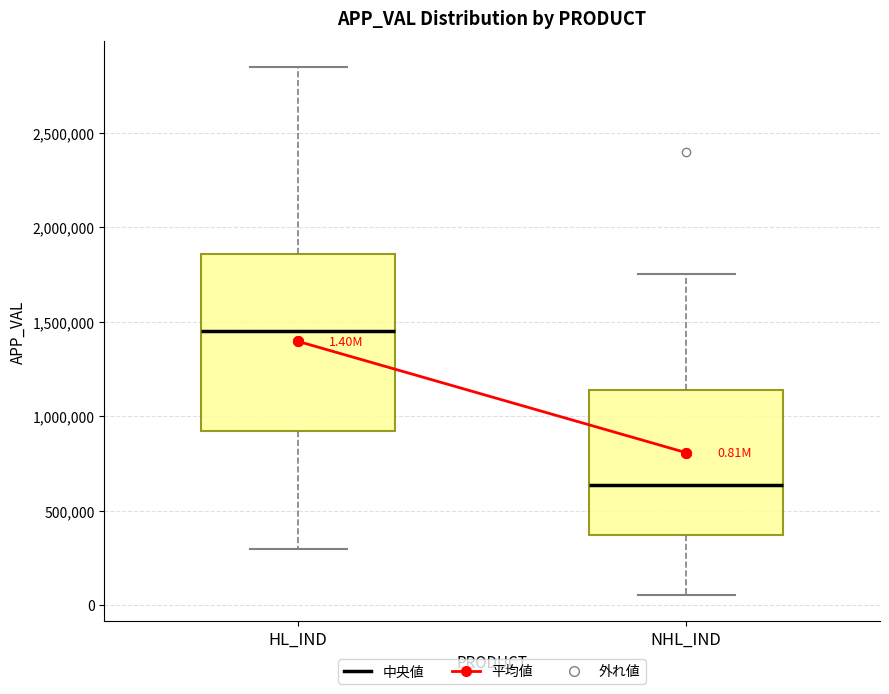

Comparing the boxes themselves (not the whiskers), which one is the tallest?

HL_IND